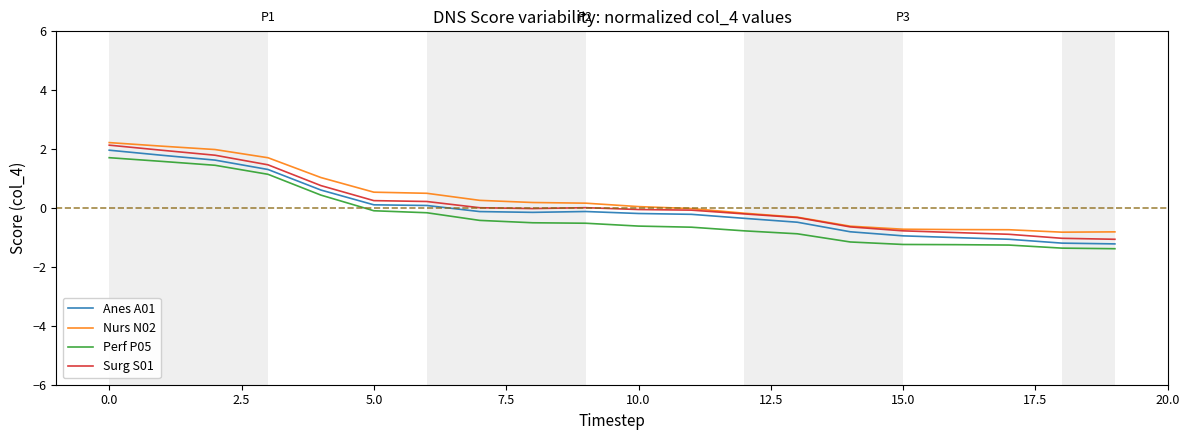

Does the chart have visible grid lines?

No